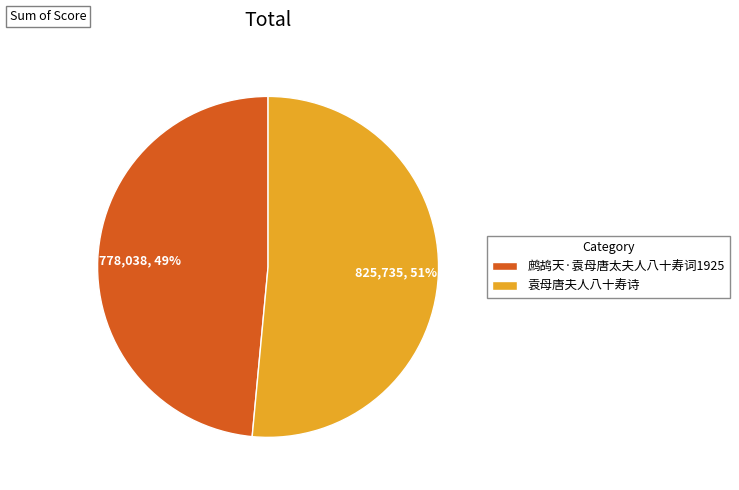

Is there a majority slice in this chart?

Yes